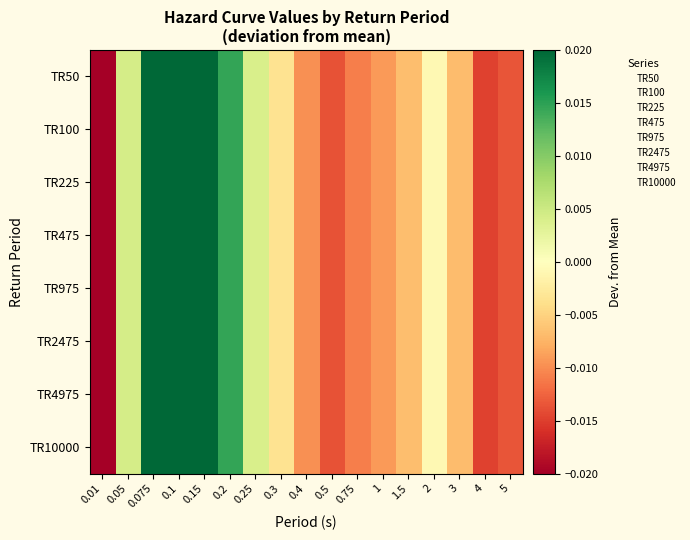

Which series has the largest total across all categories?

TR50